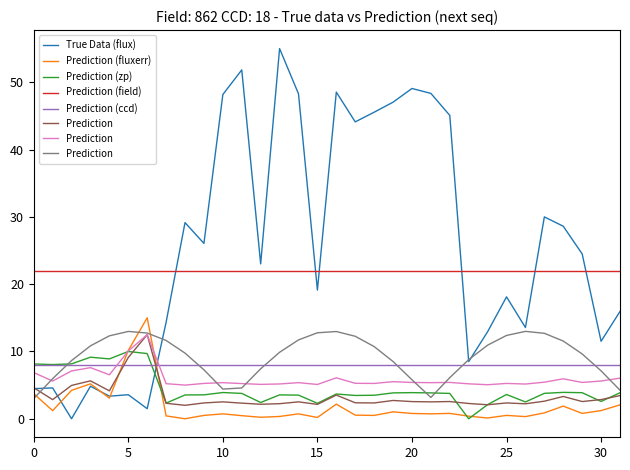

Between 20 and 30, which series saw the biggest shift?

True Data (flux)